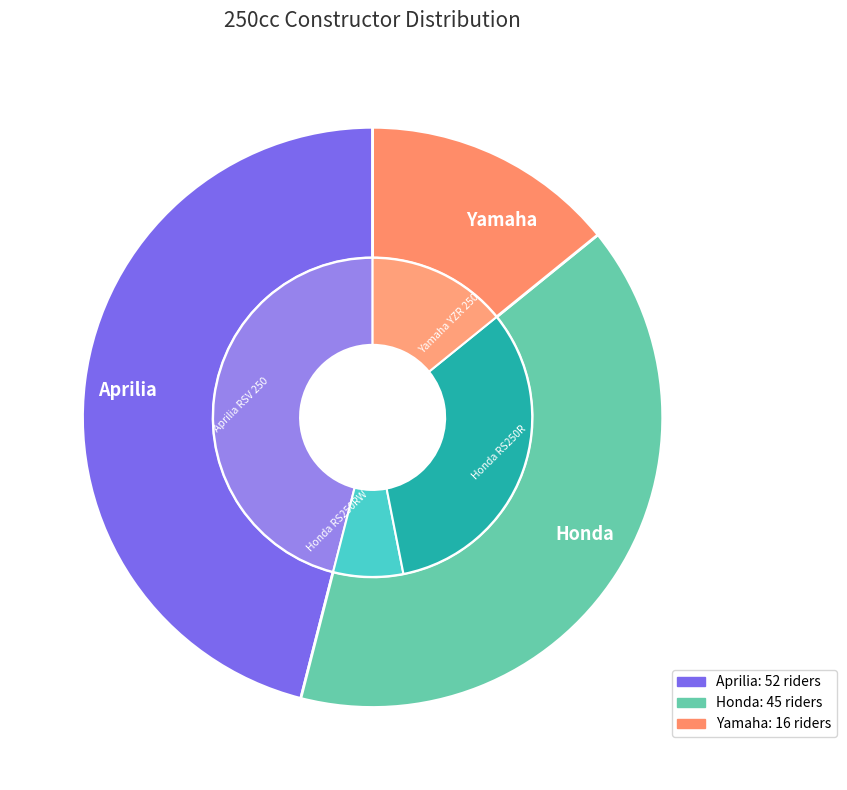

What is the change in value from Aprilia to Honda?

-7